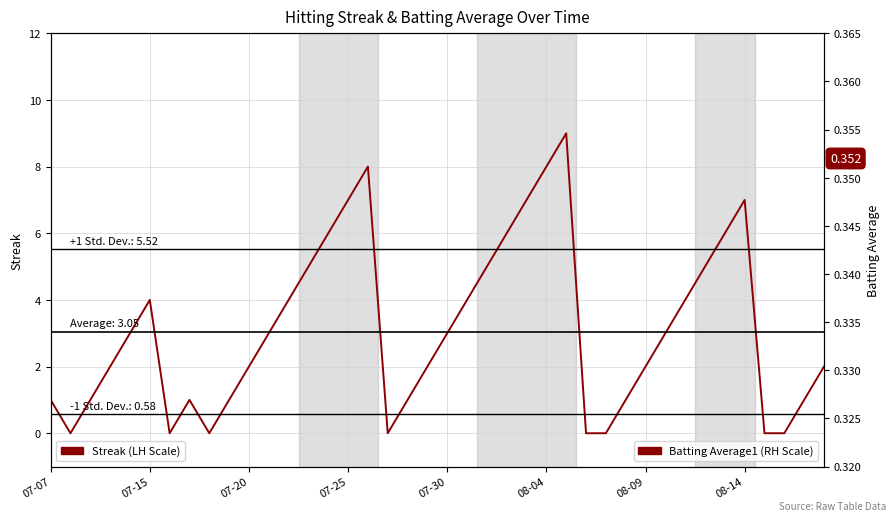

Between which two adjacent categories do Batting Average1 (RH Scale) and Streak (LH Scale) first intersect?

07-07 and 07-15